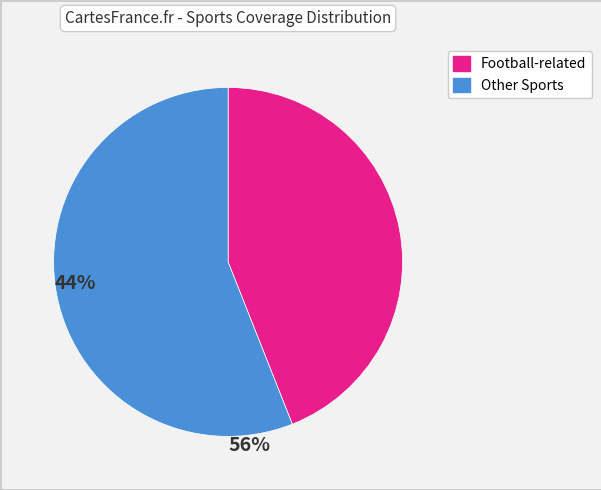

Does any single category account for the majority?

Yes